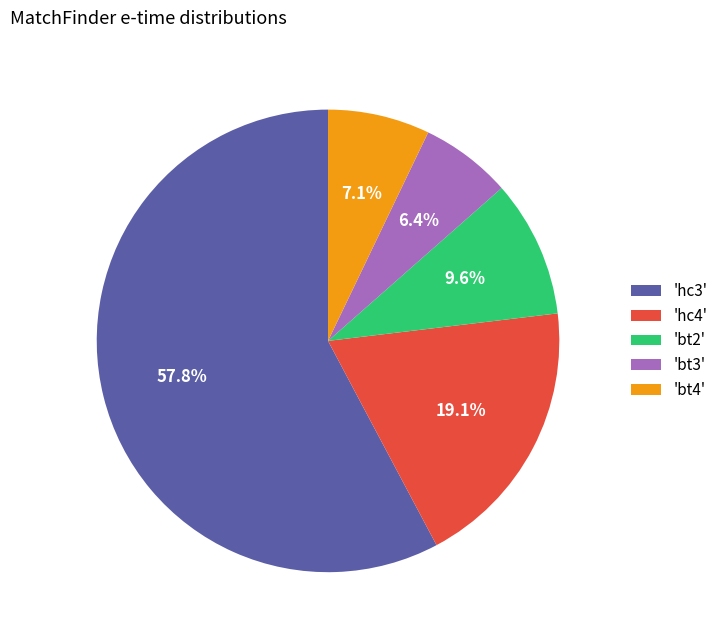

Rank the categories by value from highest to lowest.

'hc3', 'hc4', 'bt2', 'bt4', 'bt3'